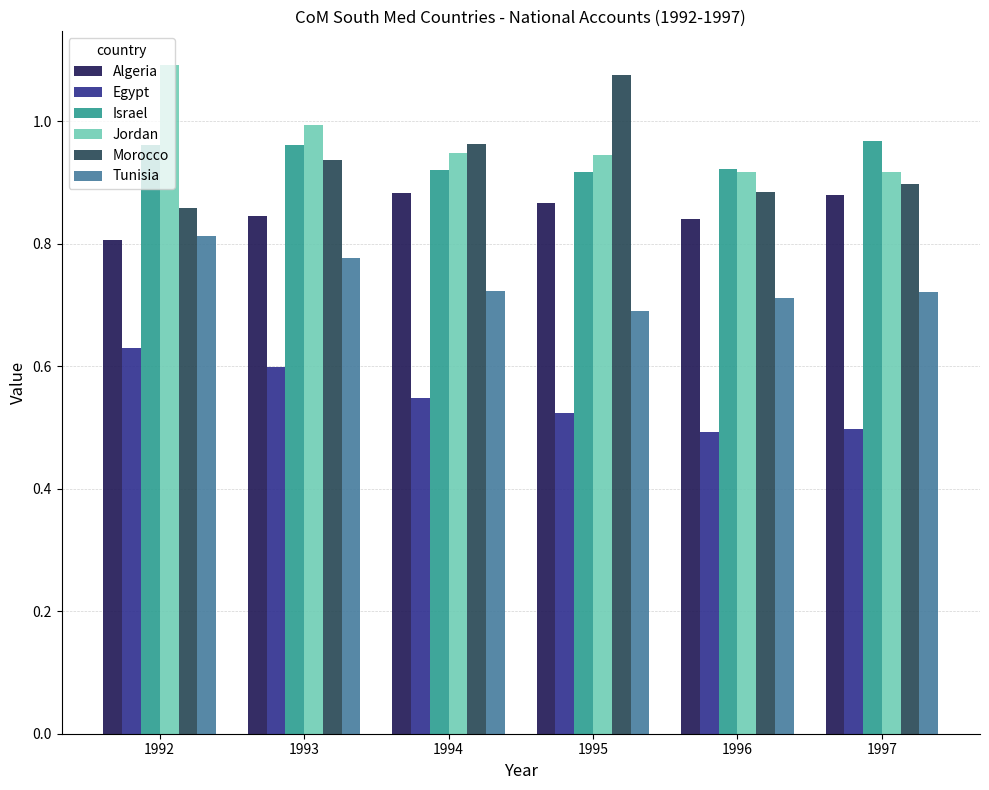

Between 1992 and 1997, which series saw the biggest shift?

Jordan